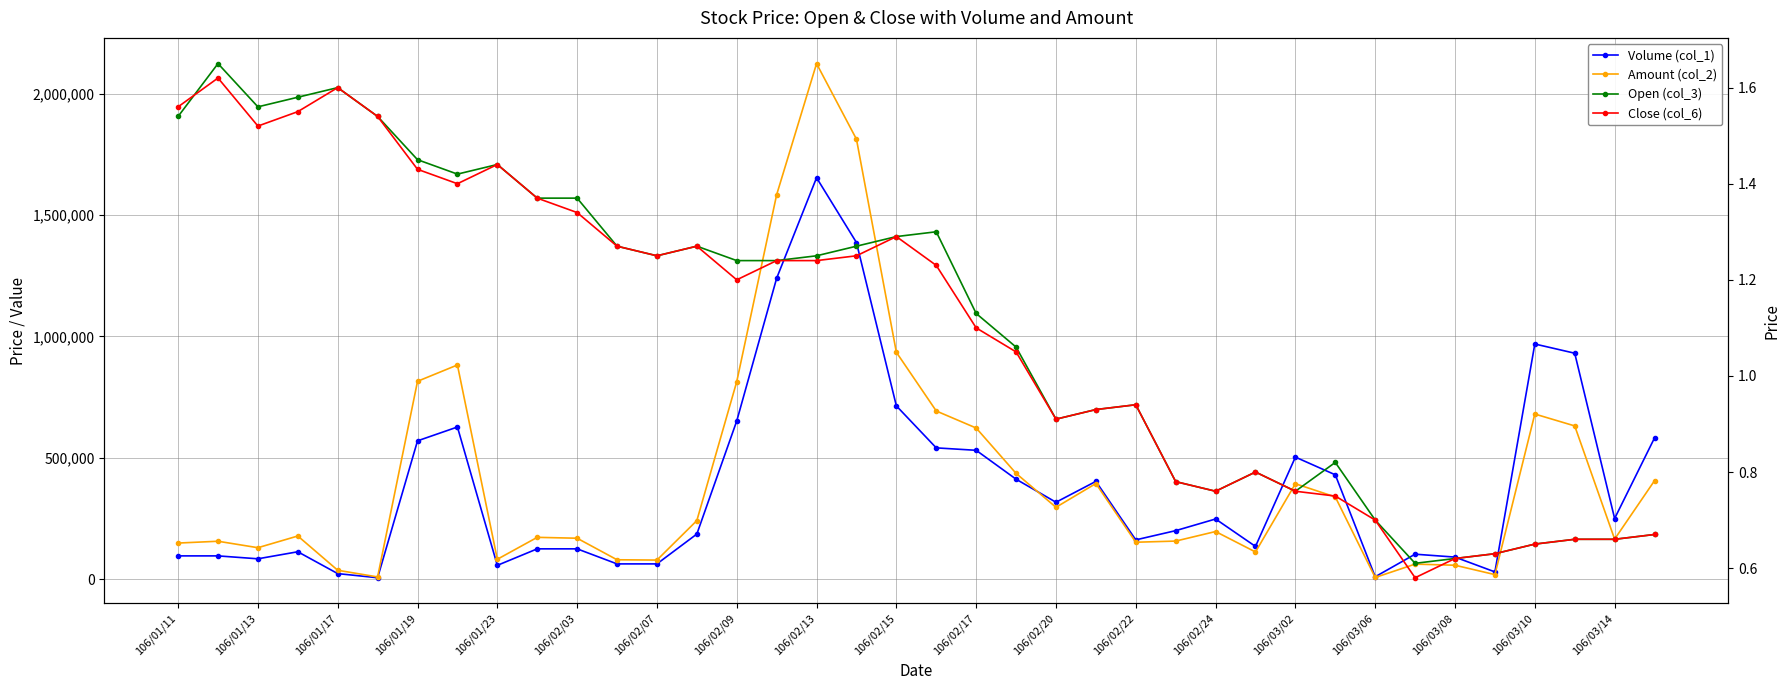

What is the difference between the highest and lowest values at 25?

199999.2